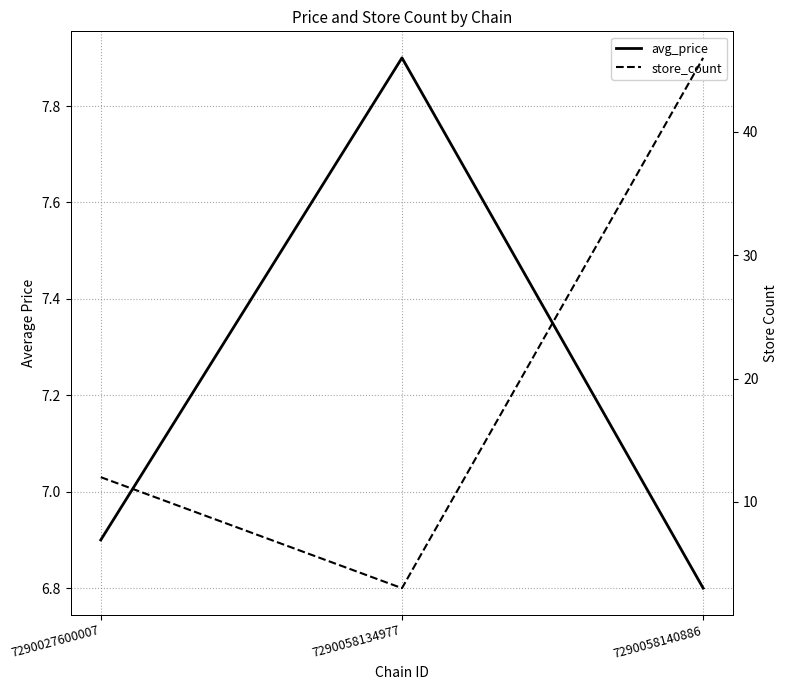

What is the difference between the maximum and second lowest values in the avg_price series?

1.0